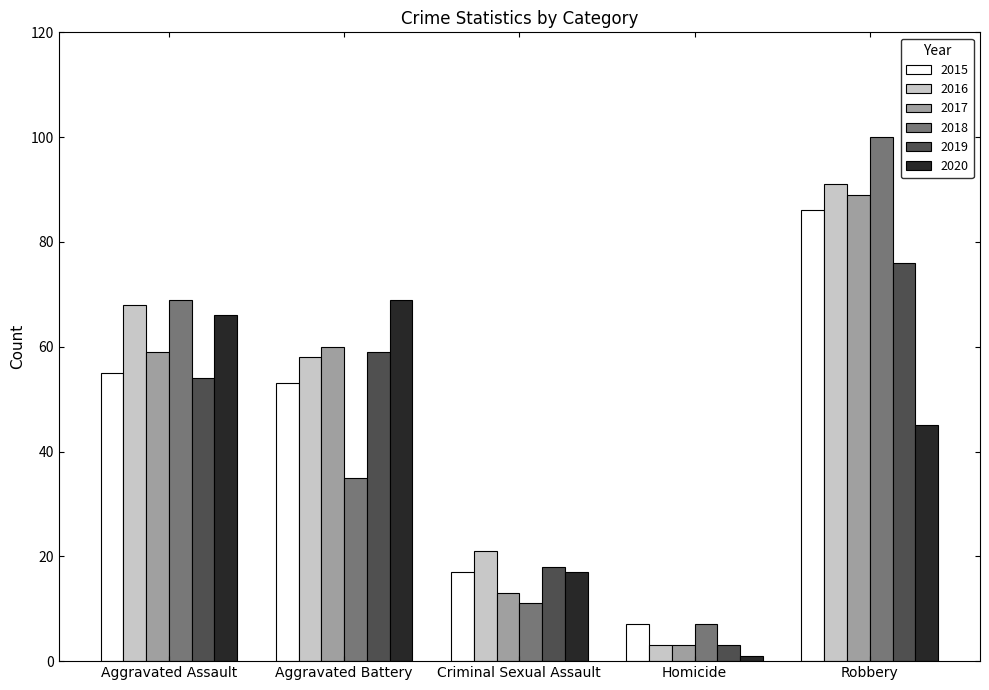

What is the total value across all series at Aggravated Battery?

334